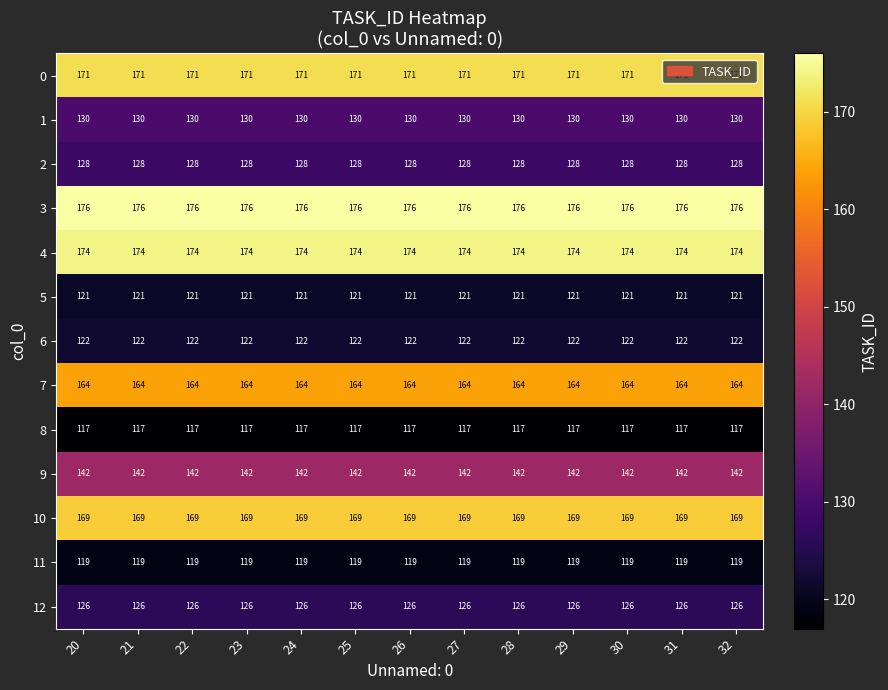

At 30, list the series in order from smallest to largest.

8, 11, 5, 6, 12, 2, 1, 9, 7, 10, 0, 4, 3